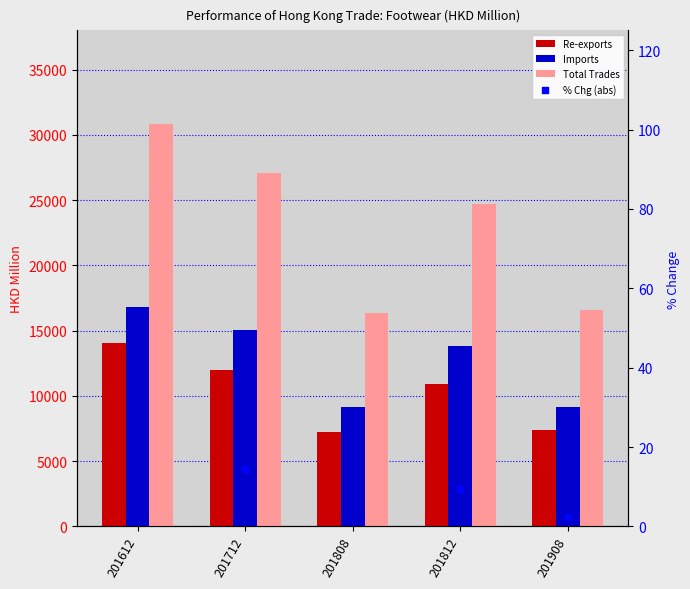

Which series contains the lowest Y value?

Re-exports